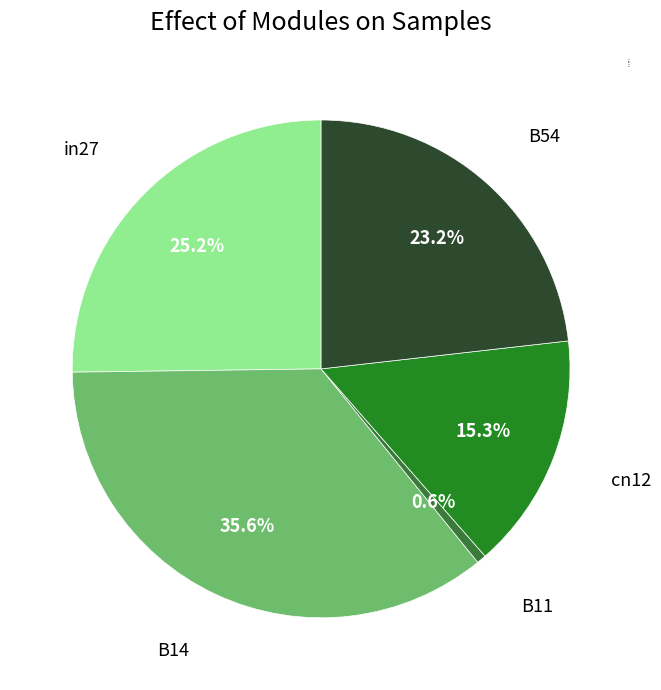

Is there any slice that represents more than half of the pie?

No